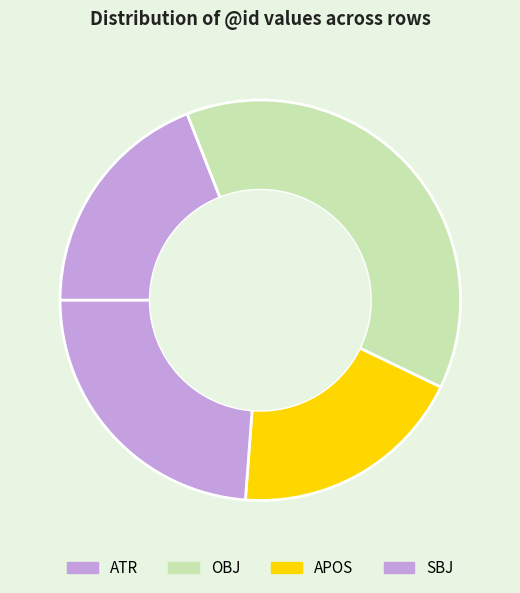

Is the sum of OBJ and ATR greater than half?

Yes